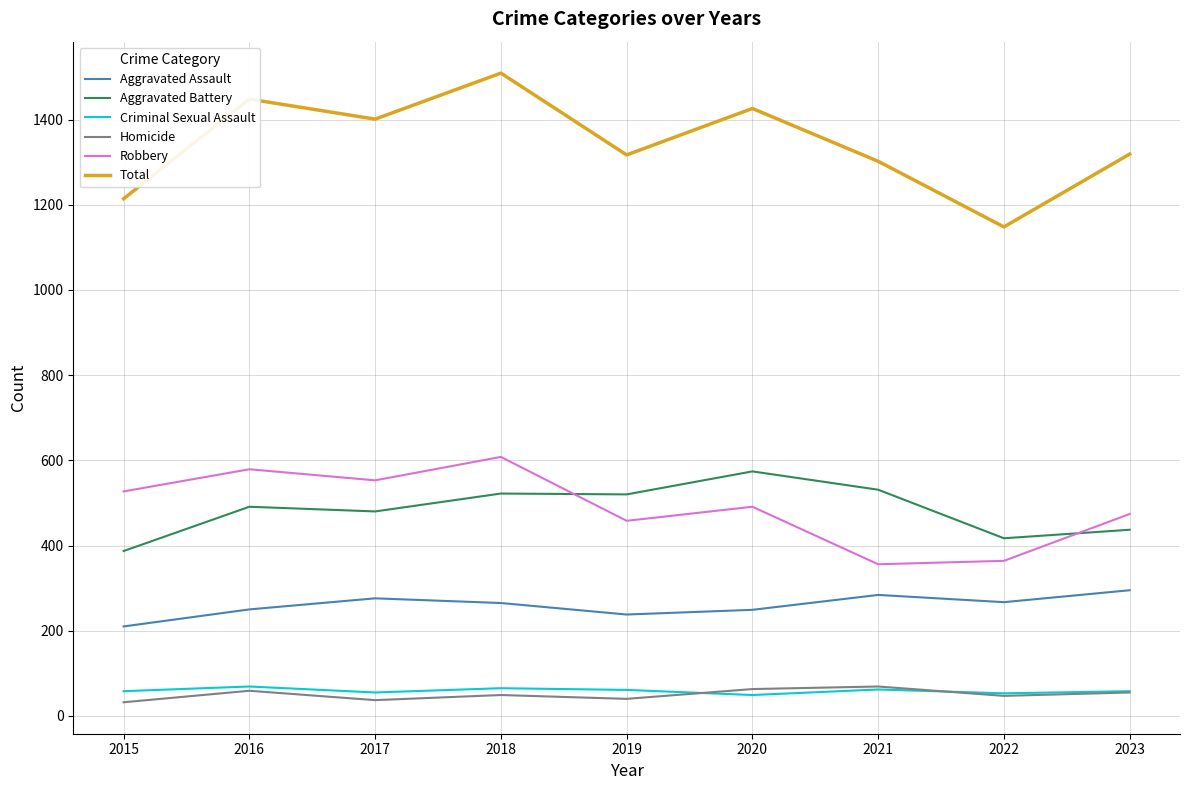

Is this an area chart (filled region under the line)?

No